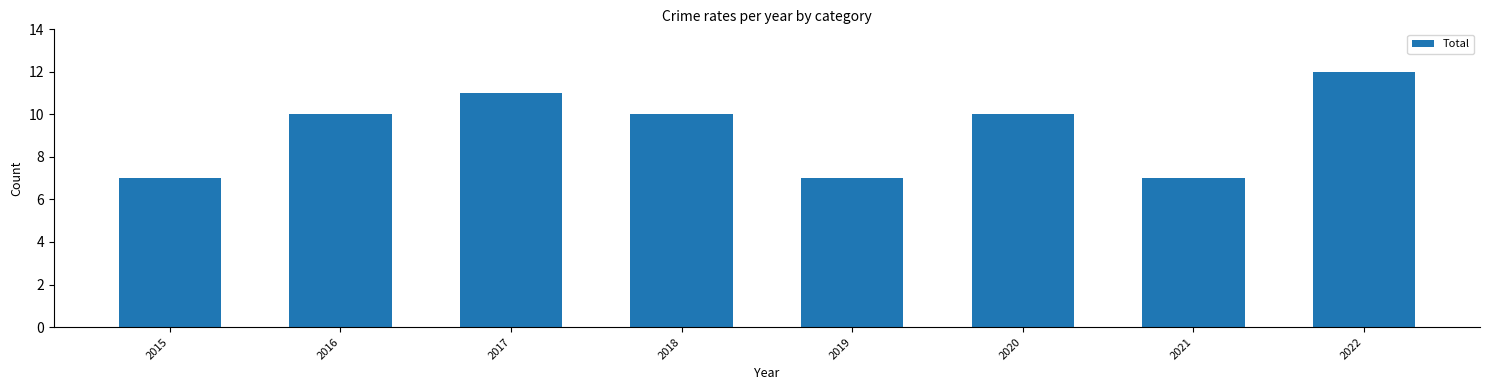

What is the value of the 5th bar from the left?

7